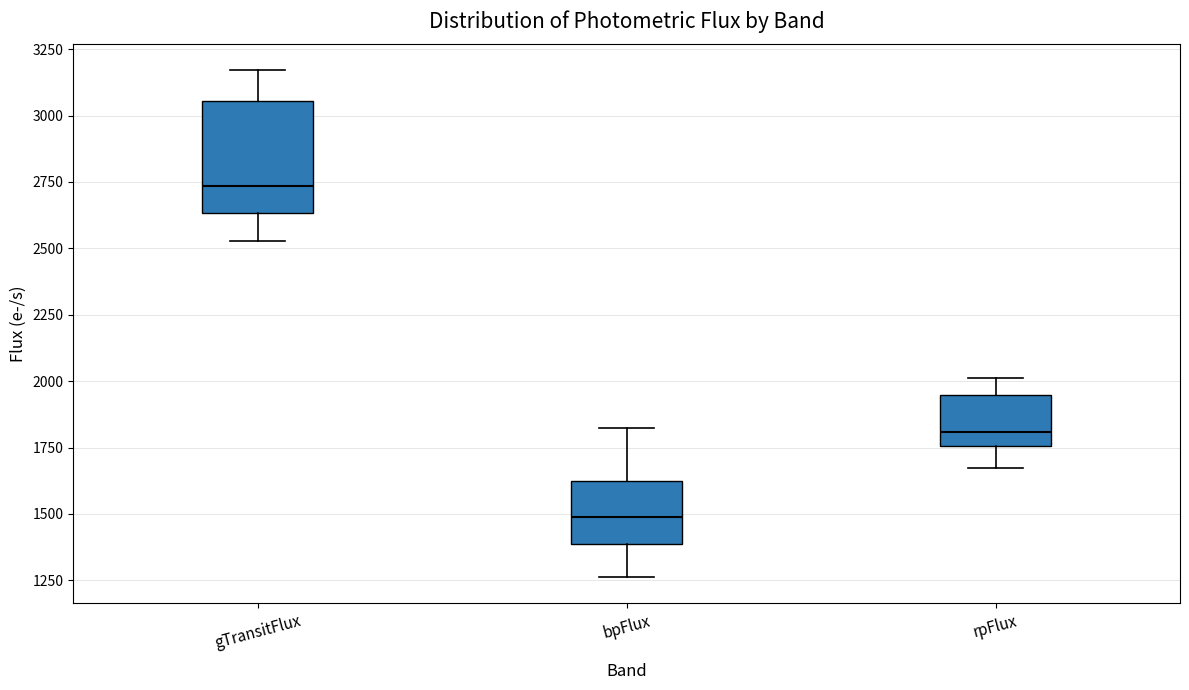

Comparing the boxes themselves (not the whiskers), which one is the tallest?

gTransitFlux